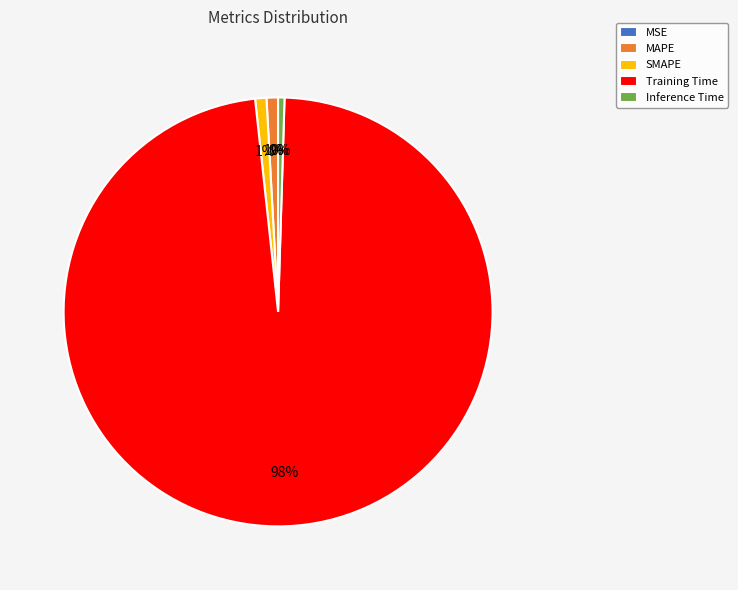

Is there any slice that represents more than half of the pie?

Yes